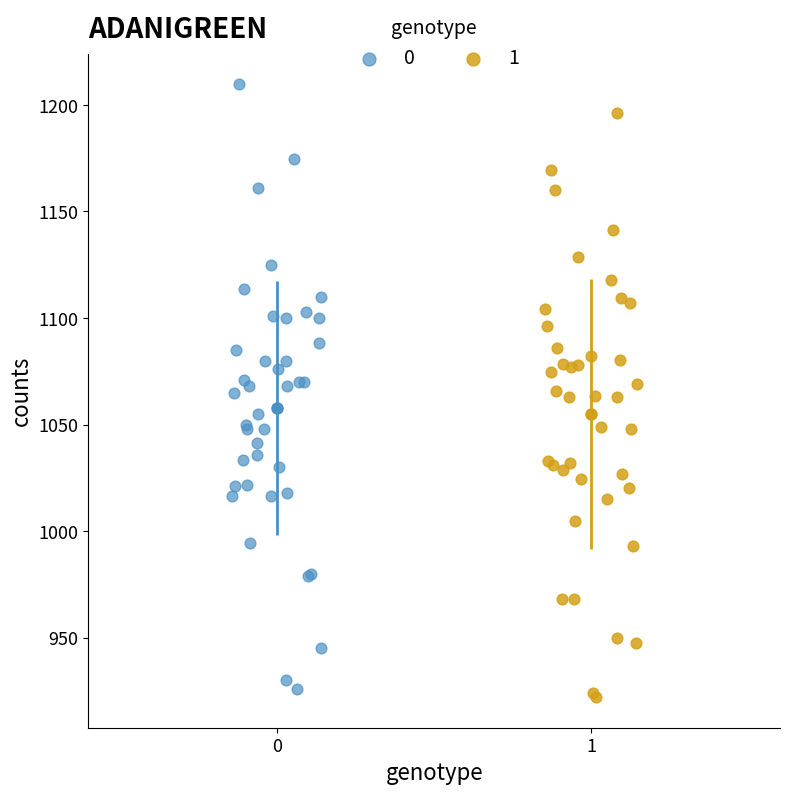

Which series contains the highest Y value?

0